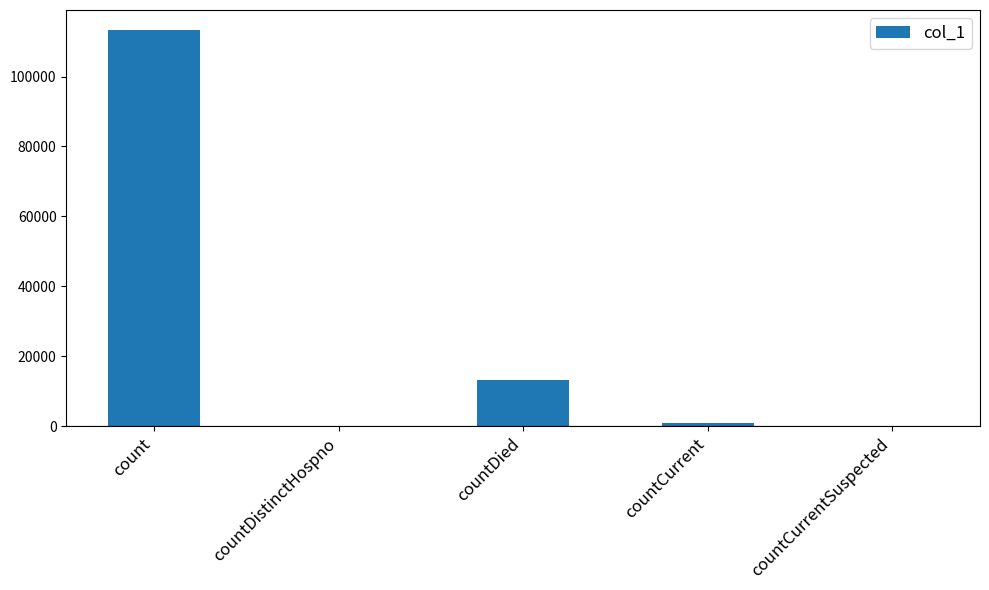

Between count and countCurrent, which is larger?

count